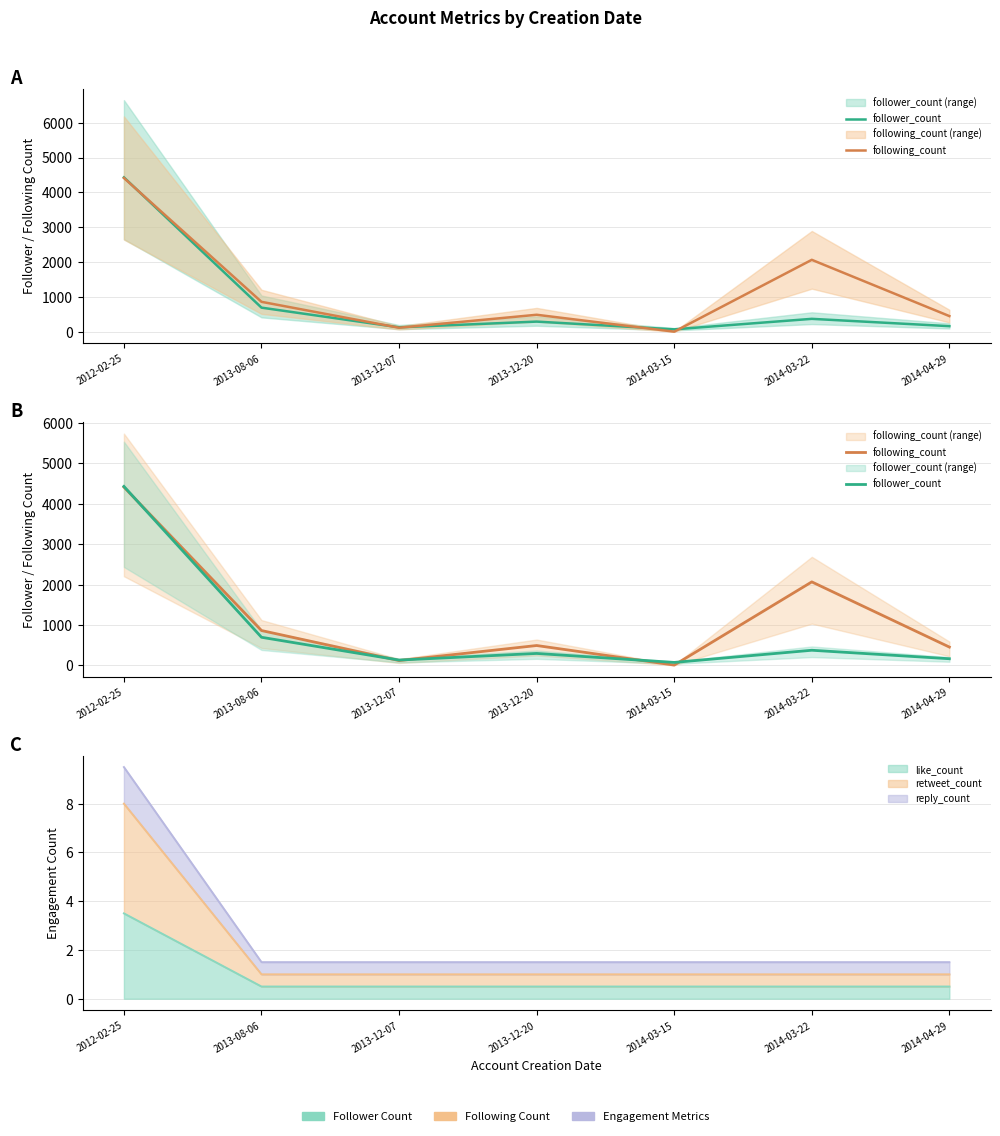

Is this an area chart (filled region under the line)?

No